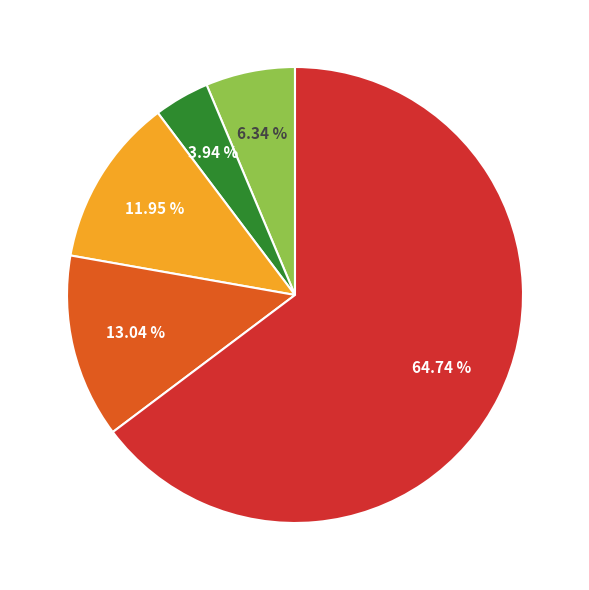

Is there a majority slice in this chart?

Yes